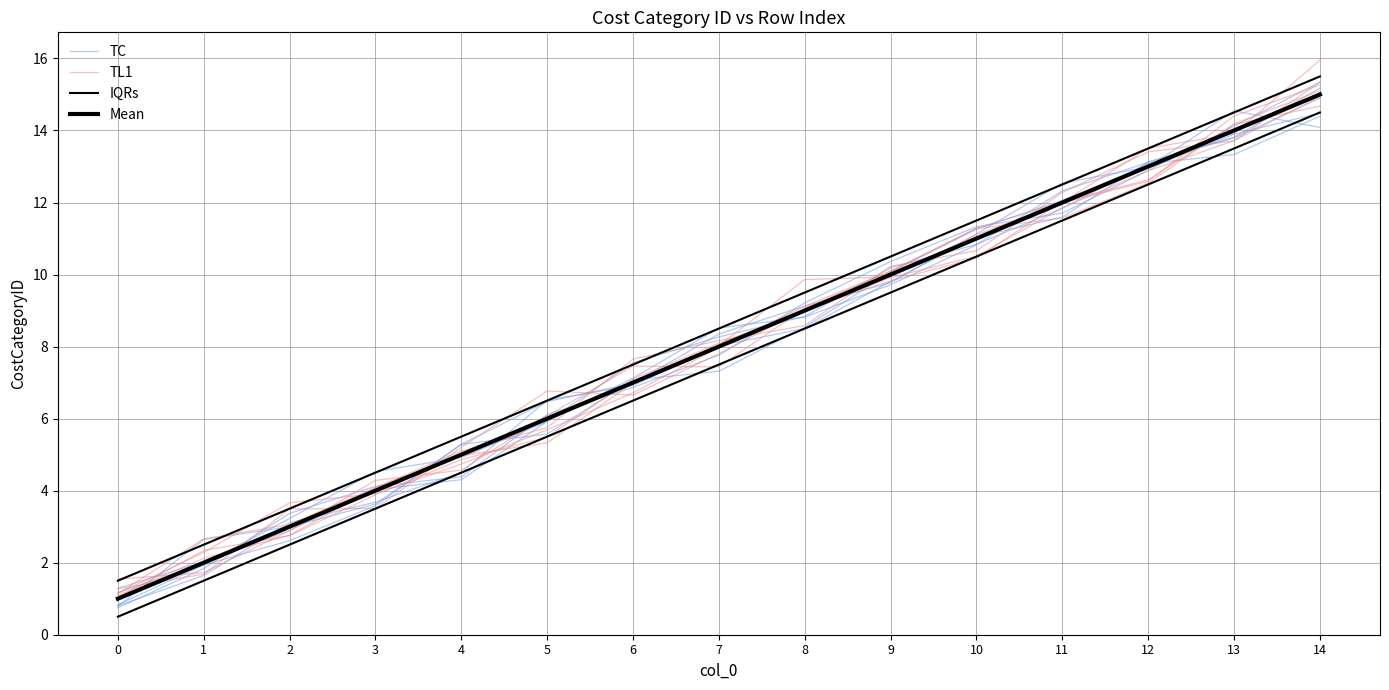

What is the total value across all series at 7?

32.9